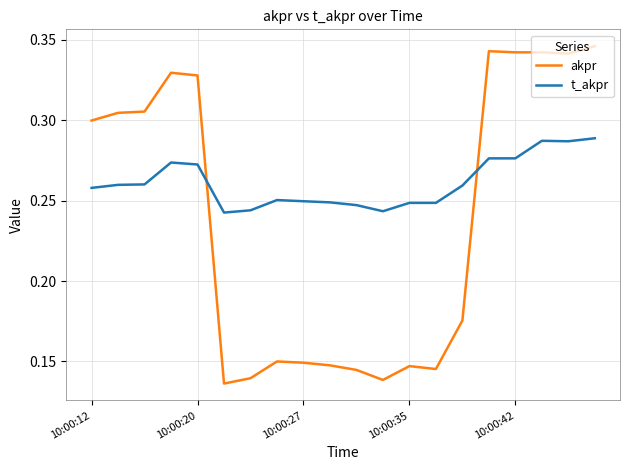

Which series has the widest spread of values?

akpr